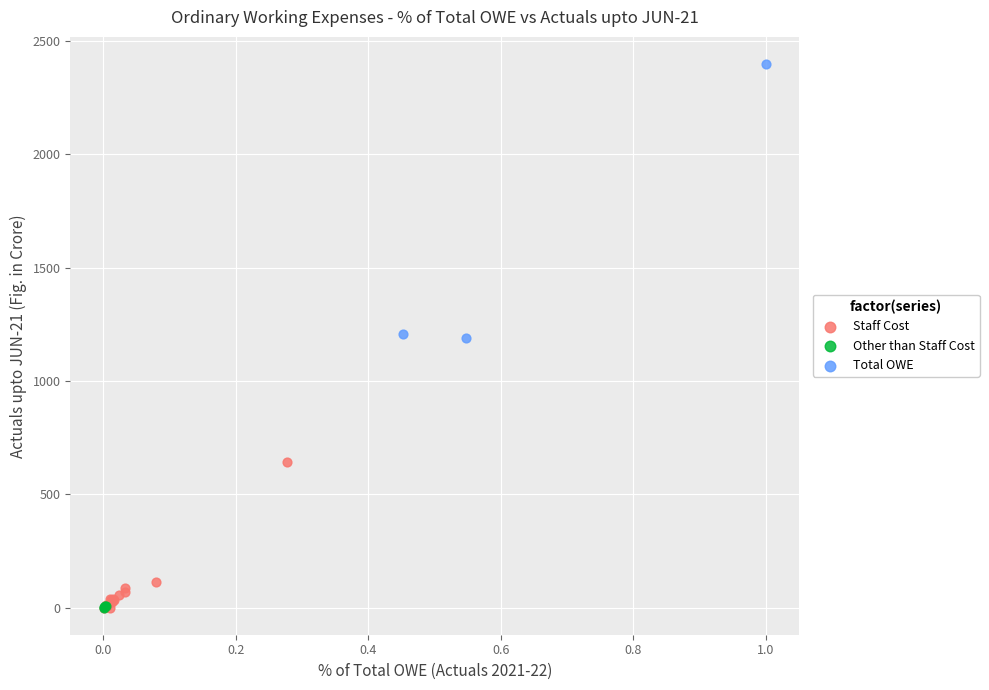

Which series contains the highest Y value?

Total OWE